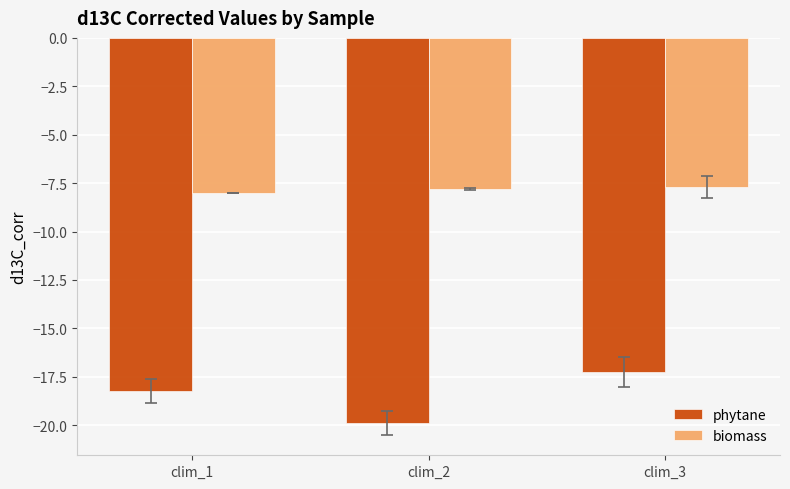

Where does the phytane series first go above -18?

clim_3